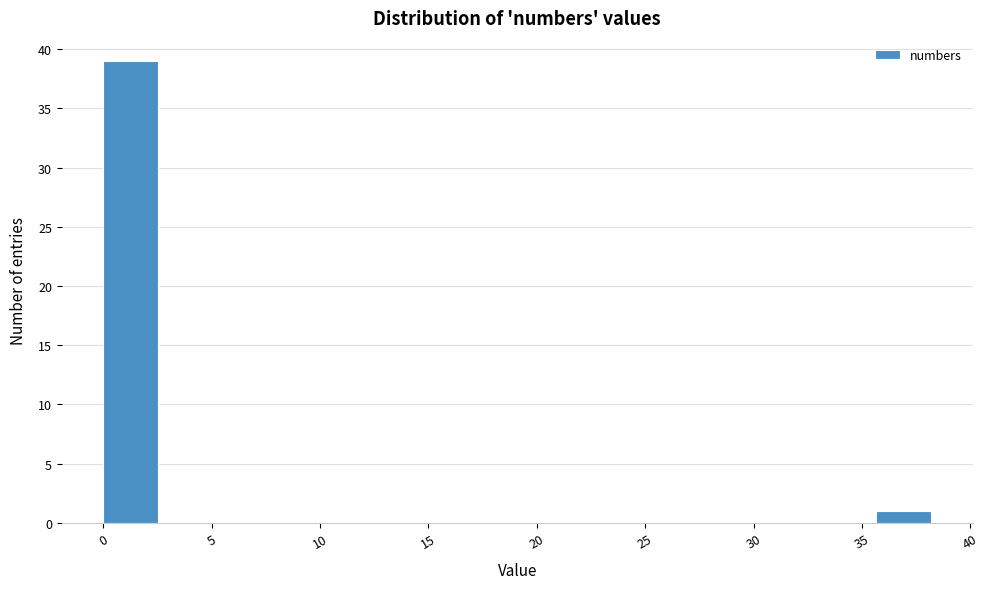

What is the height of the bar covering 35.5 to 38.0 on the x-axis? Neither the bar edges nor the heights are printed on the chart, so give them approximately, as read against the axes.

1